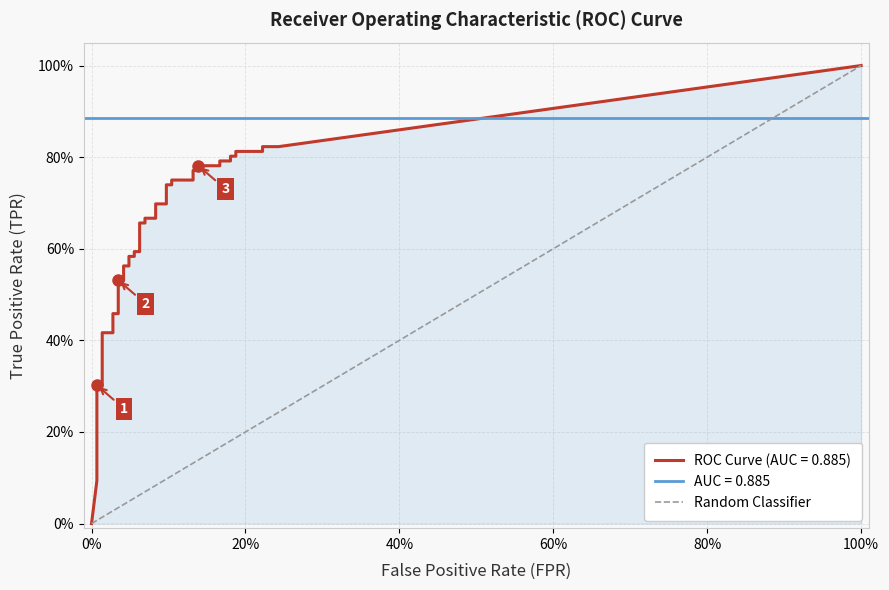

Does the chart have visible grid lines?

Yes